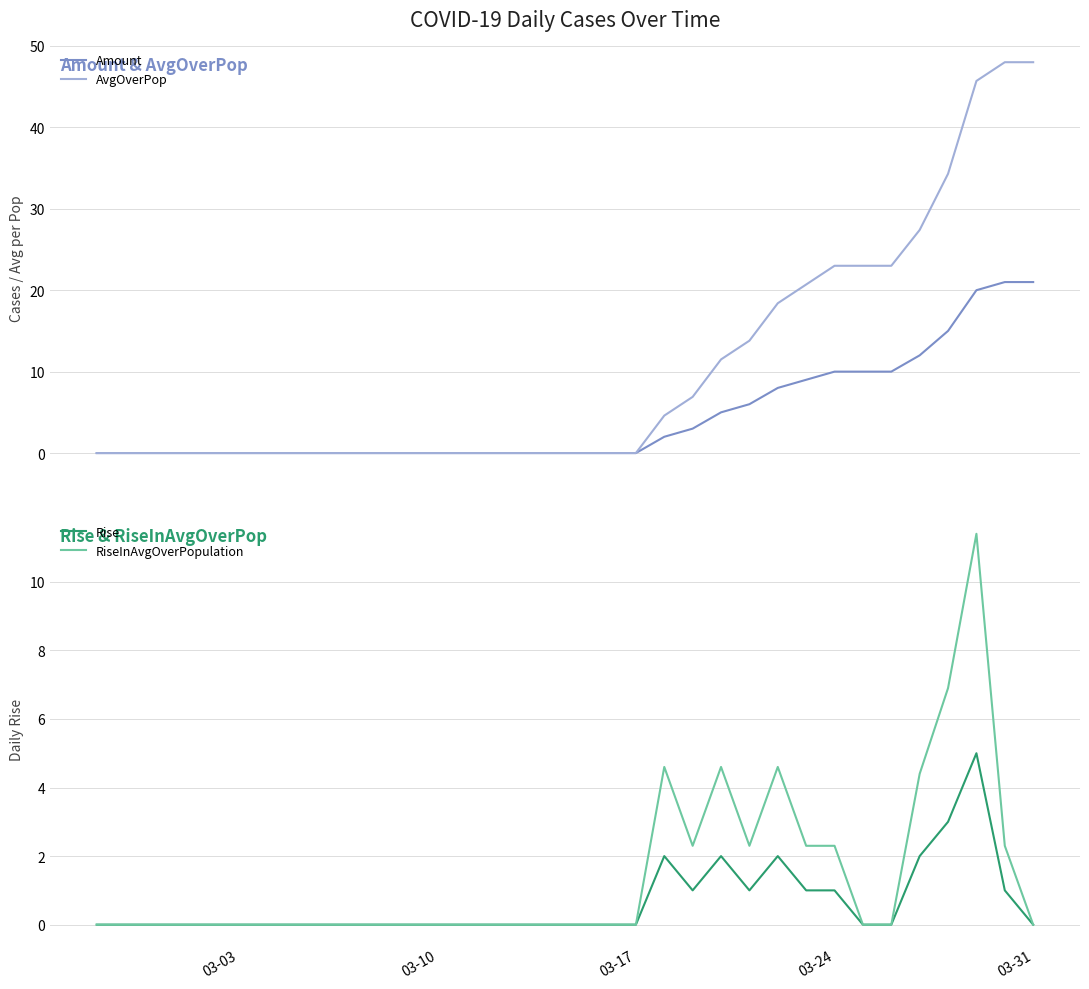

Is it true that RiseInAvgOverPopulation equals 0.0 at 03-03?

True